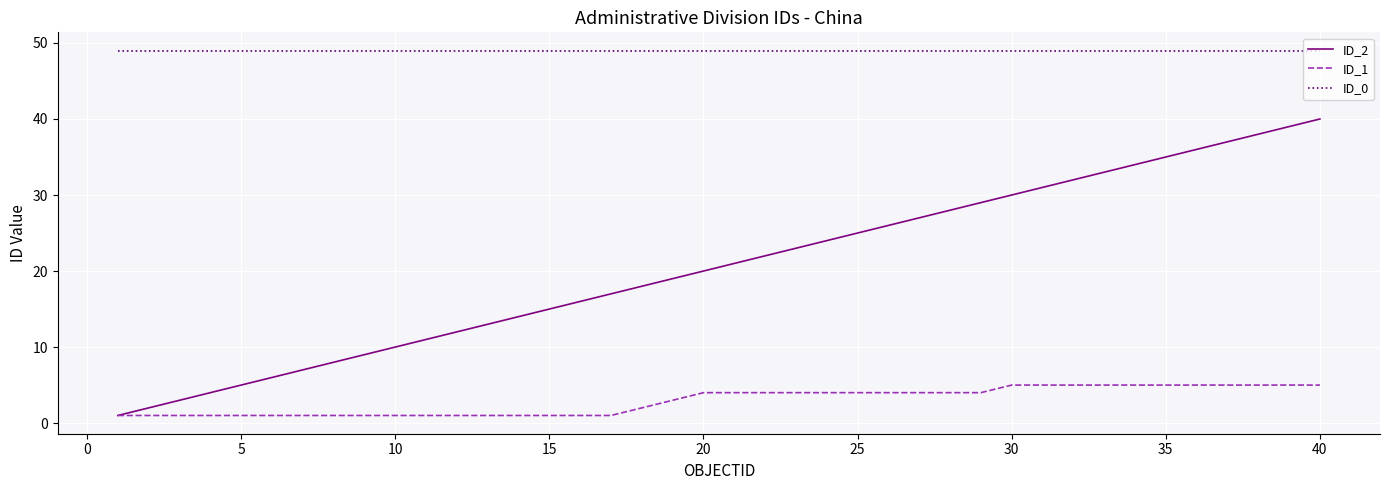

What is the maximum value for ID_0?

49